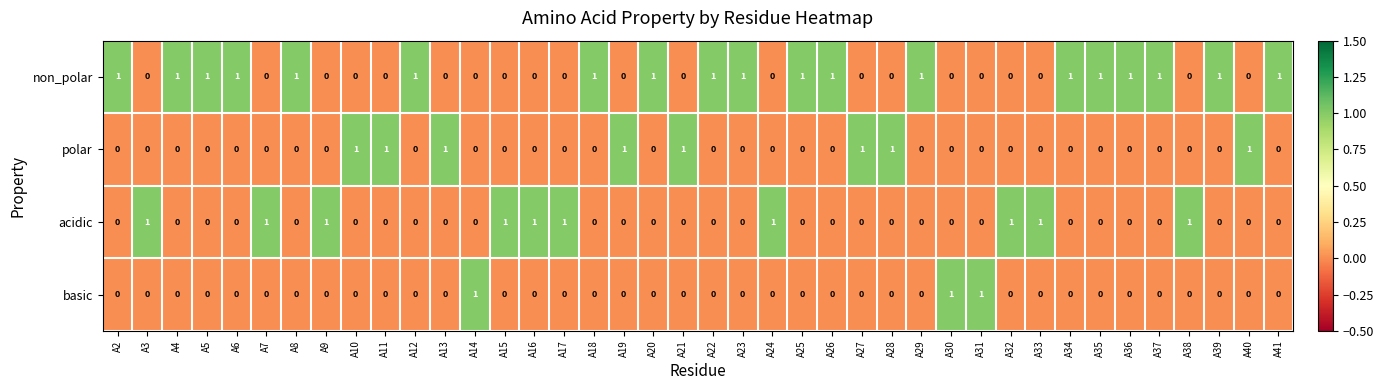

How many values in the non_polar series exceed 0?

19